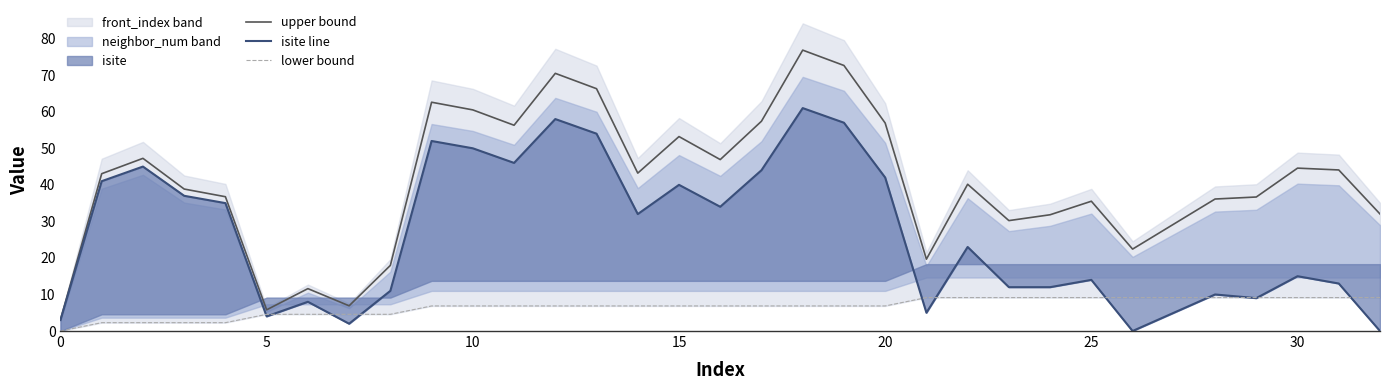

Which label corresponds to the smallest value in the chart?

26